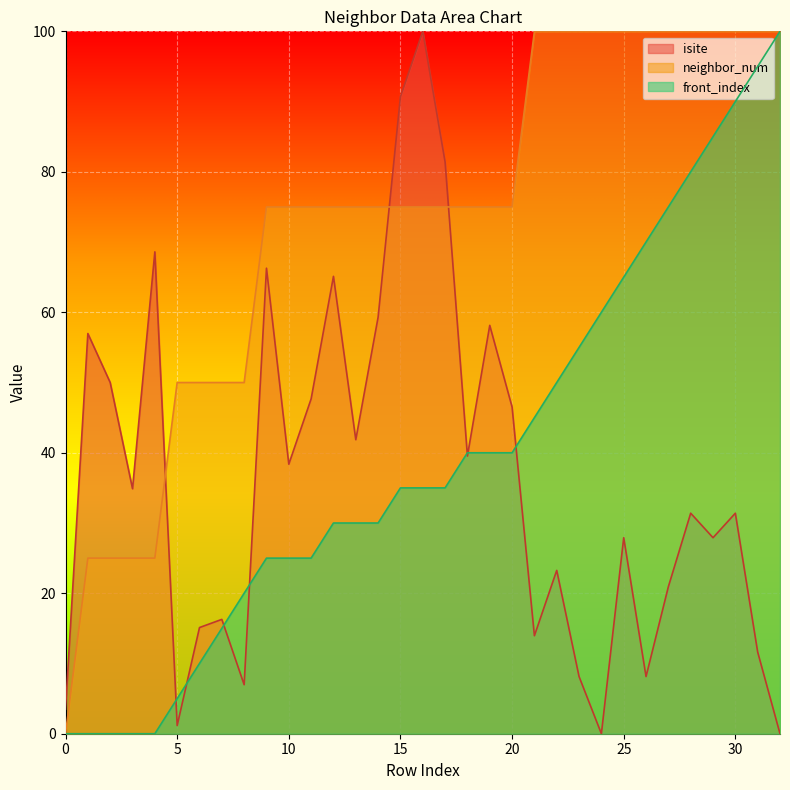

True or false: front_index has more than 0 interior local peaks.

False